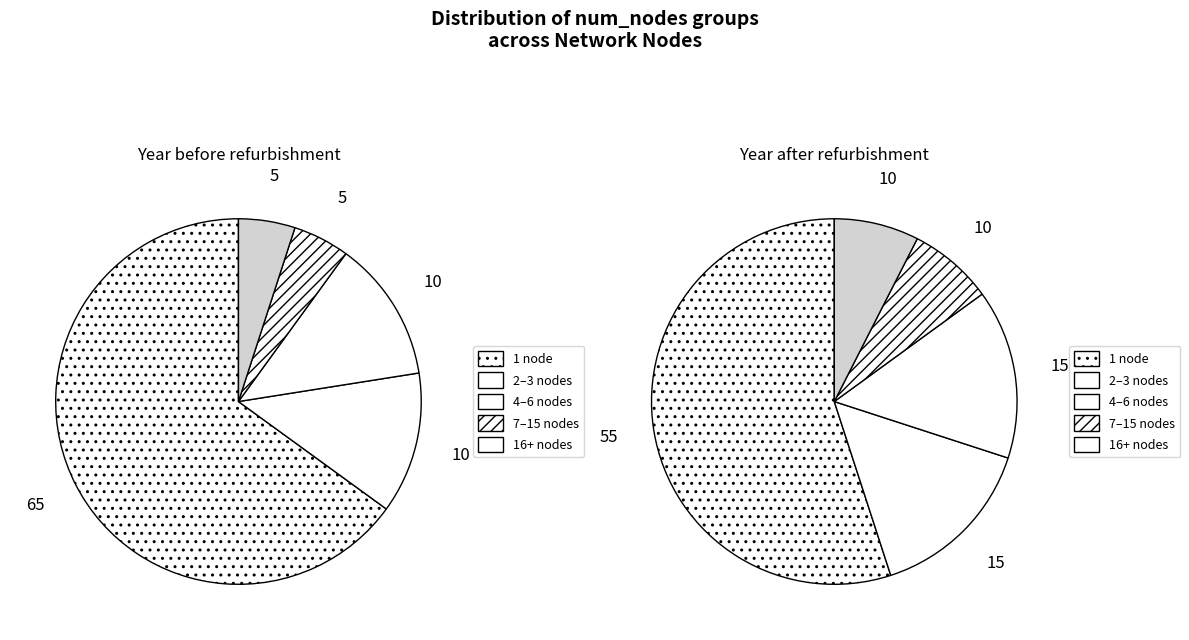

Combined, do 1 node and 4 nodes account for over 50%?

Yes